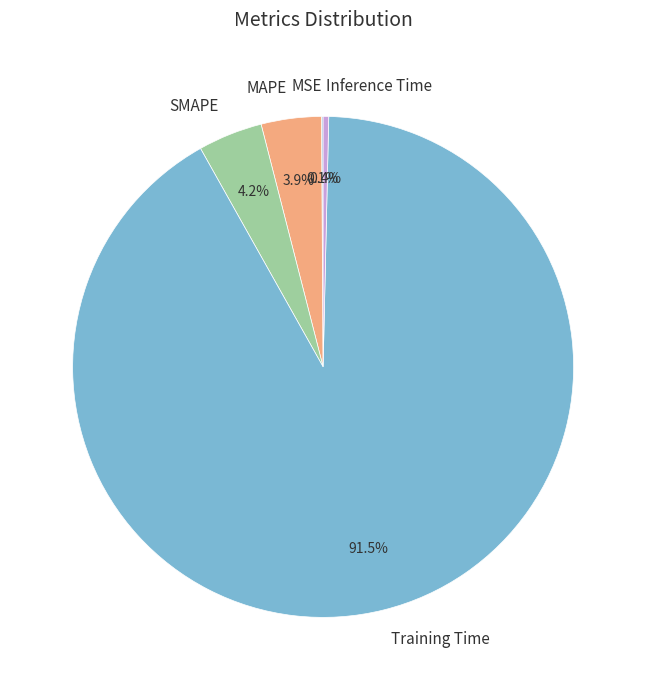

How much of the chart is everything except SMAPE?

95.8%